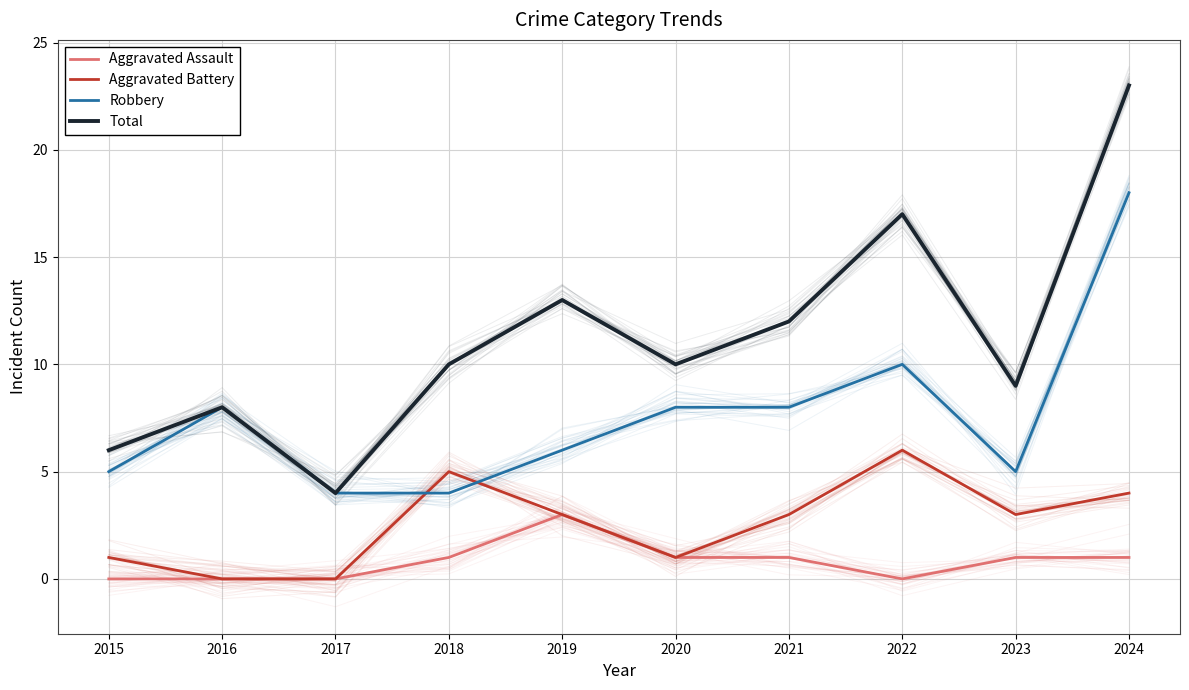

Reading left to right, what are all the values shown in this chart?

Aggravated Assault: 2015=0	2016=0	2017=0	2018=1	2019=3	2020=1	2021=1	2022=0	2023=1	2024=1
Aggravated Battery: 2015=1	2016=0	2017=0	2018=5	2019=3	2020=1	2021=3	2022=6	2023=3	2024=4
Robbery: 2015=5	2016=8	2017=4	2018=4	2019=6	2020=8	2021=8	2022=10	2023=5	2024=18
Total: 2015=6	2016=8	2017=4	2018=10	2019=13	2020=10	2021=12	2022=17	2023=9	2024=23